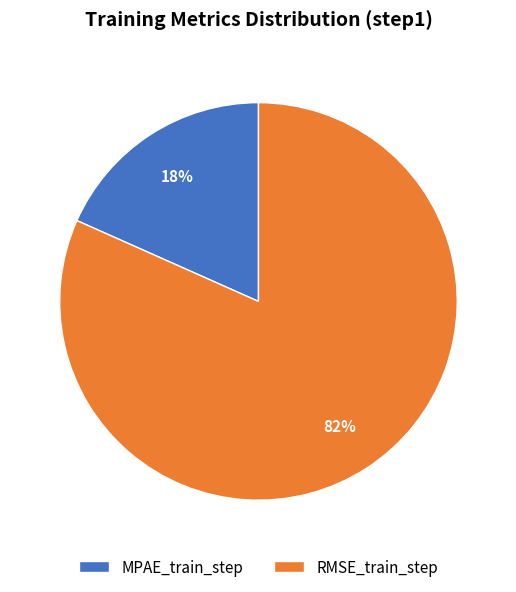

To the nearest percent, what portion does RMSE_train_step represent?

82%